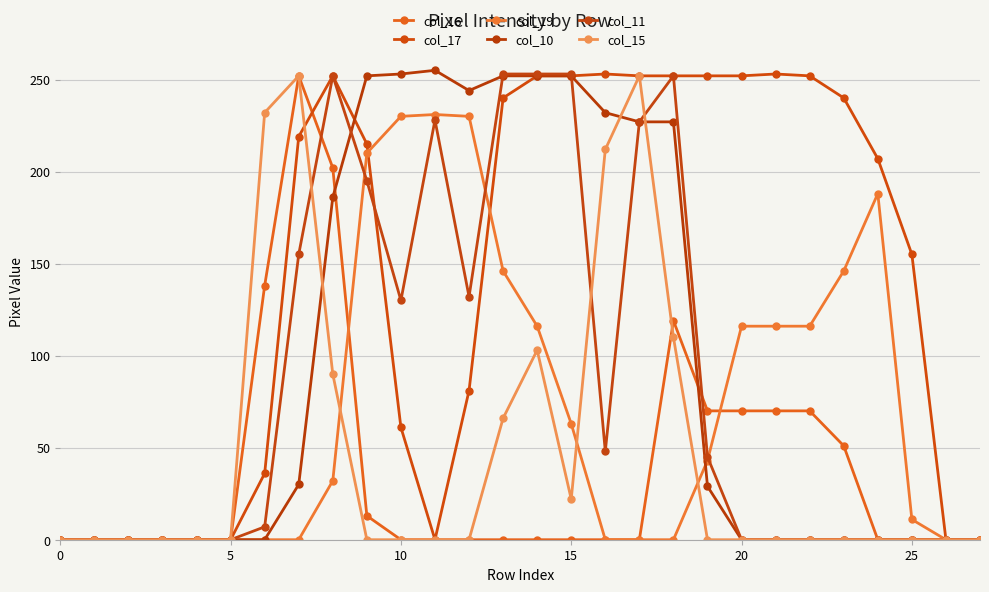

Rank the series by their maximum value, from lowest to highest.

col_19, col_16, col_15, col_17, col_11, col_10